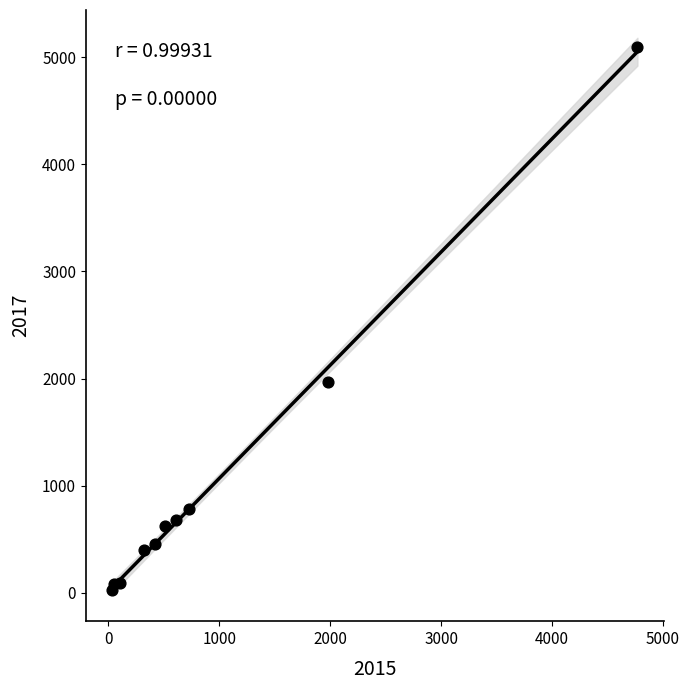

What Y value in the scatter plot is closest to 2559?

1968